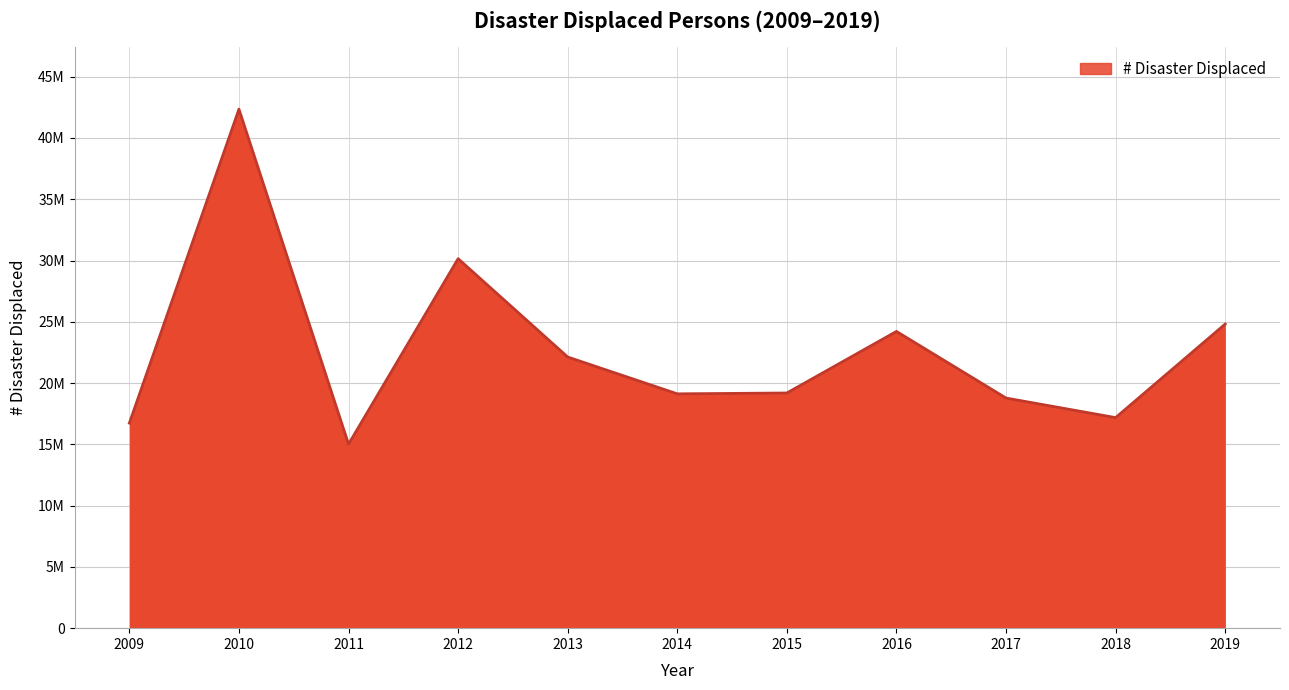

Count the number of values greater than 19189827.

5